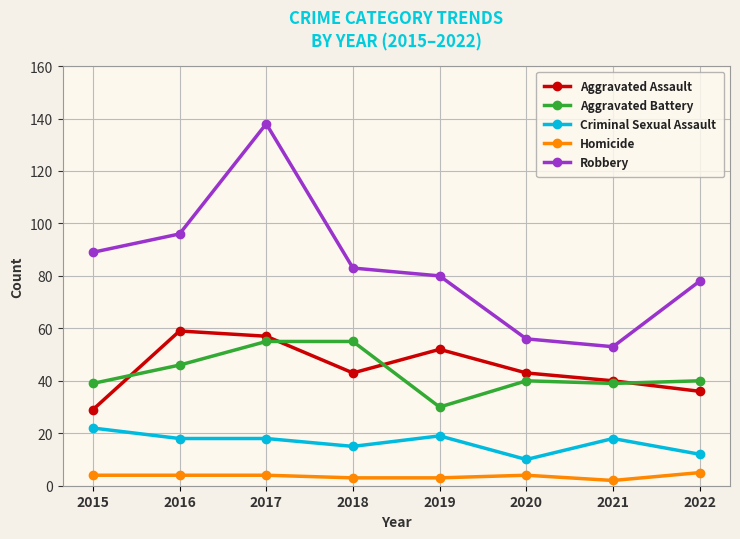

True or false: Aggravated Battery and Homicide intersect in this chart.

False